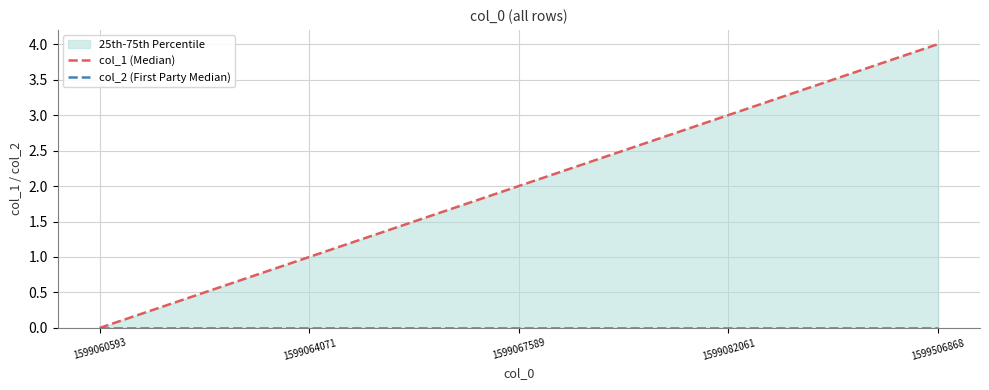

Which series has the largest total across all categories?

col_1 (Median)